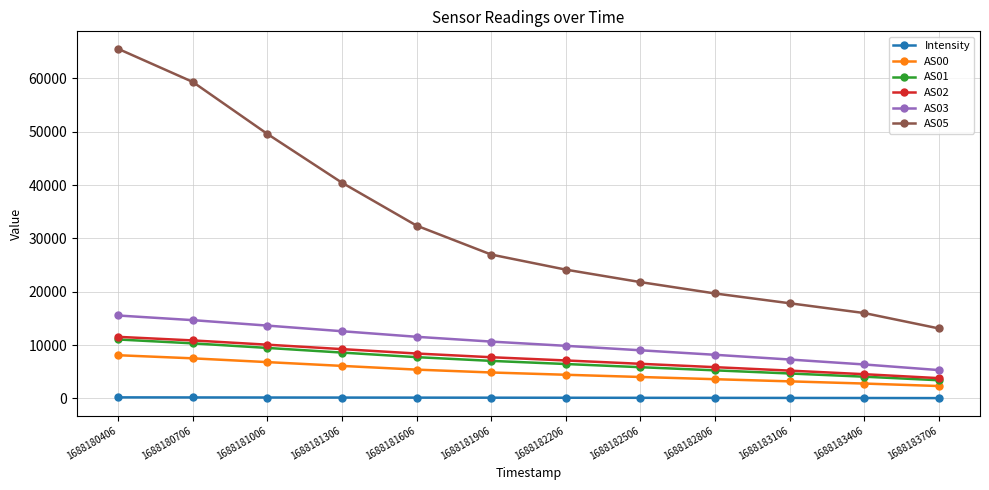

What is the minimum value for AS01?

3420.0